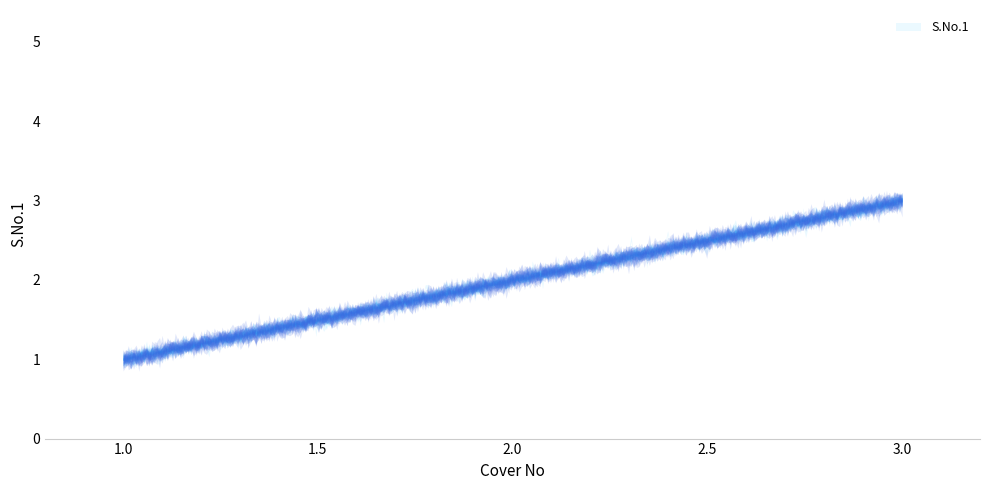

What position from the right is 2.0?

2